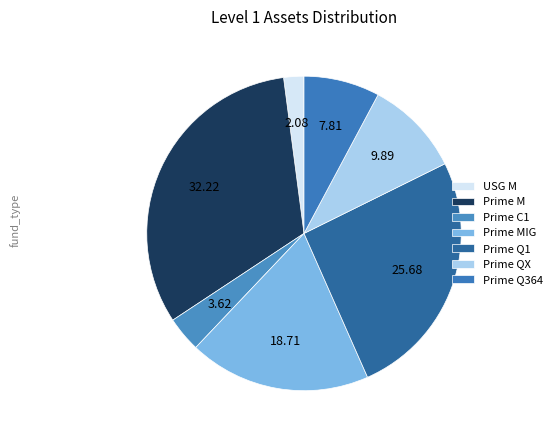

Is the sum of Prime C1 and Prime MIG greater than half?

No